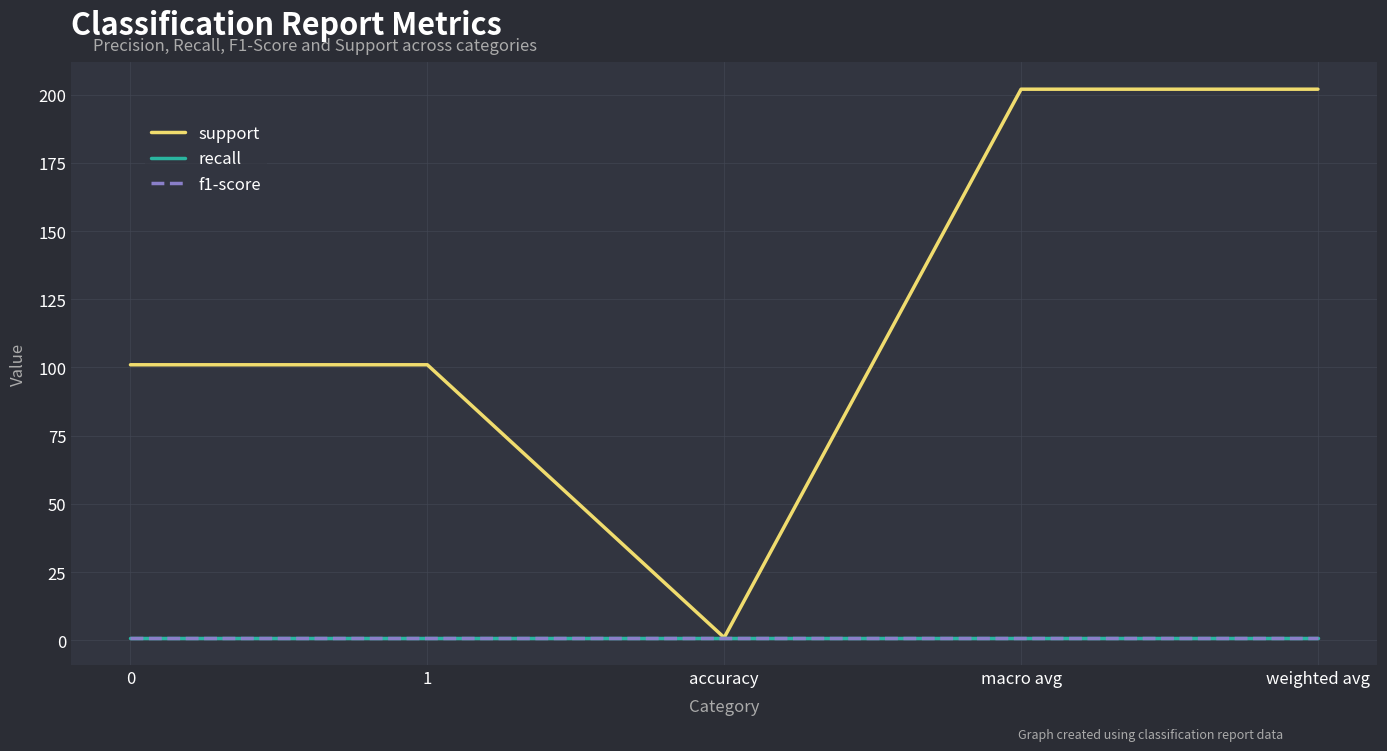

Reading left to right, transcribe all the data shown in this chart.

support: 101	101	1	202	202
recall: 1	1	1	1	1
f1-score: 1	1	1	1	1